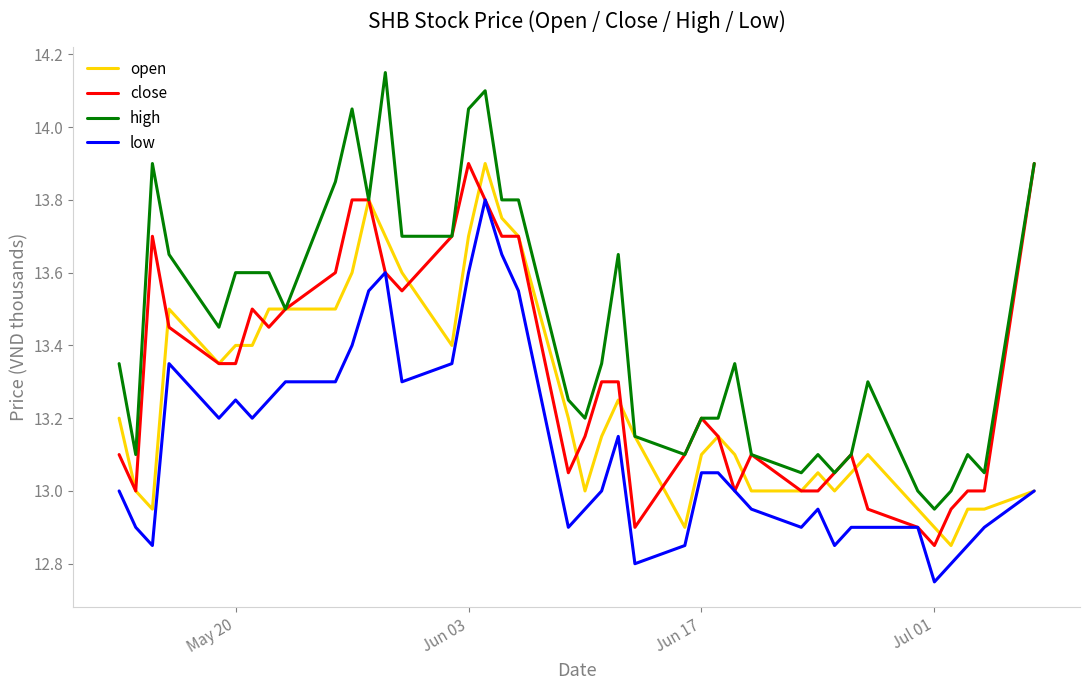

True or false: low and high cross at least once.

False